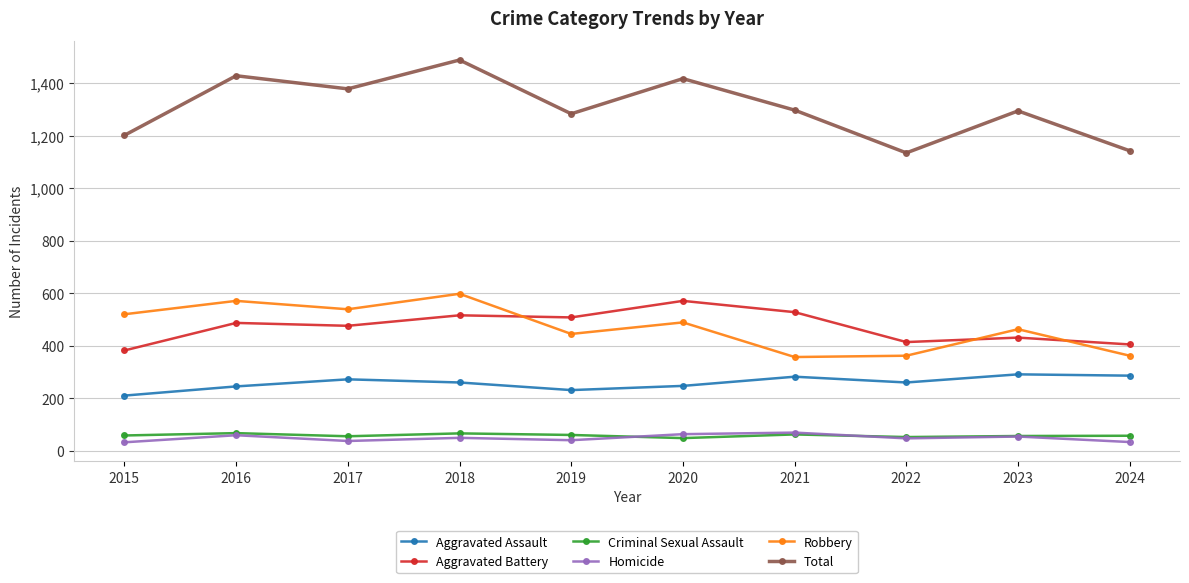

At 2018, list the series in order from largest to smallest.

Total, Robbery, Aggravated Battery, Aggravated Assault, Criminal Sexual Assault, Homicide